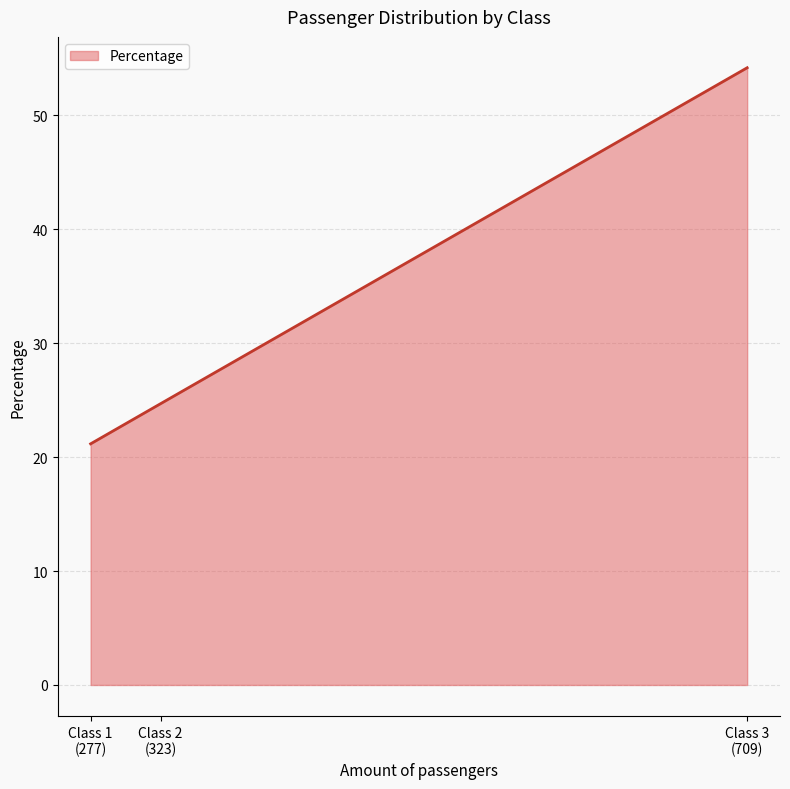

Does the chart have visible grid lines?

Yes